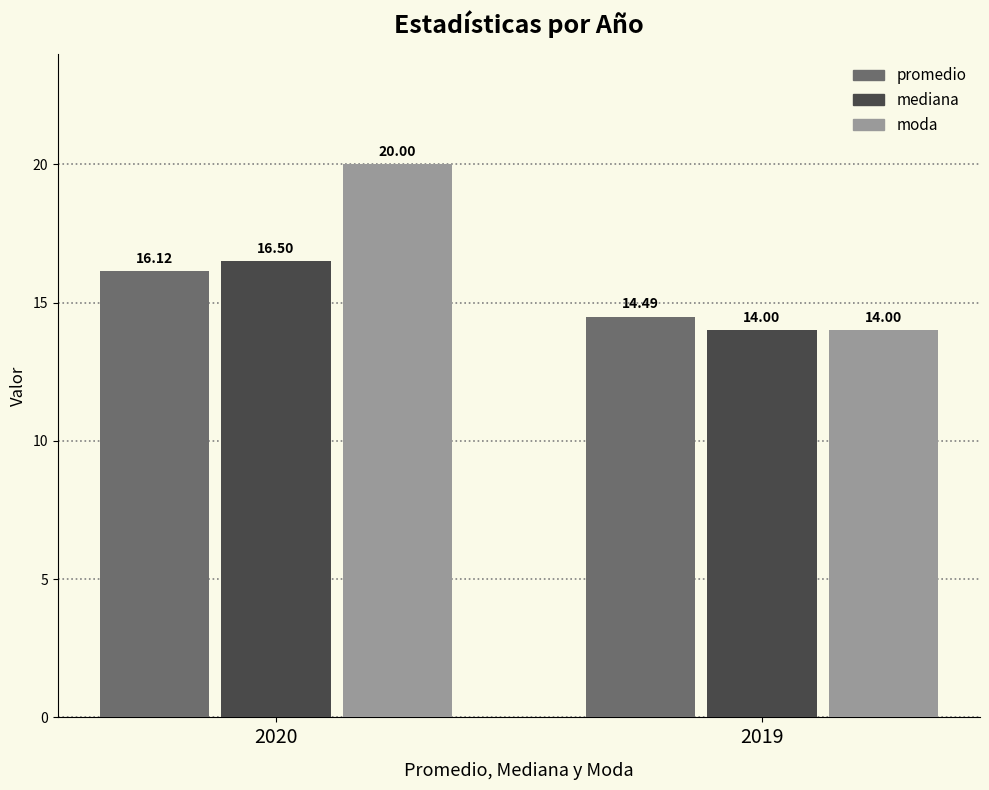

The moda series shows 5.9 at 2019. True or false?

False